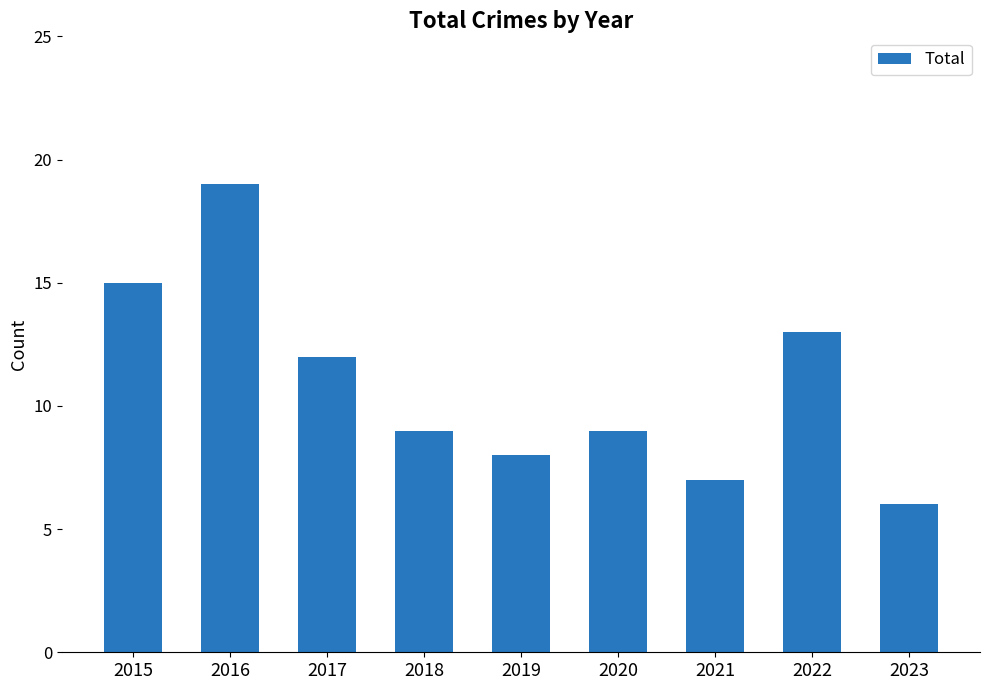

What is the approximate value at 2021?

7